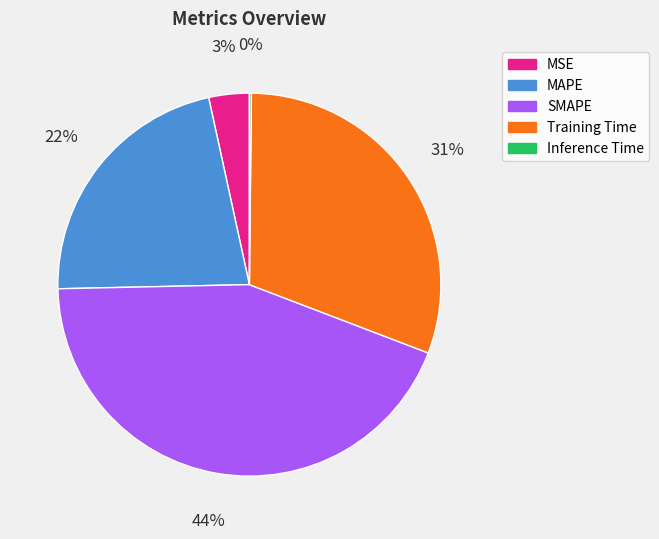

Is it true that SMAPE is 44% of the pie?

True